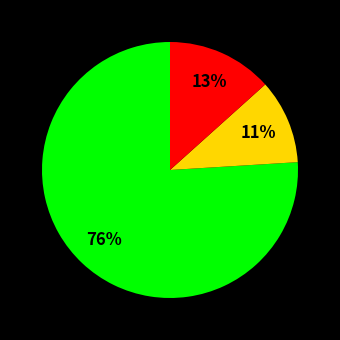

Count the number of slices in the pie.

3